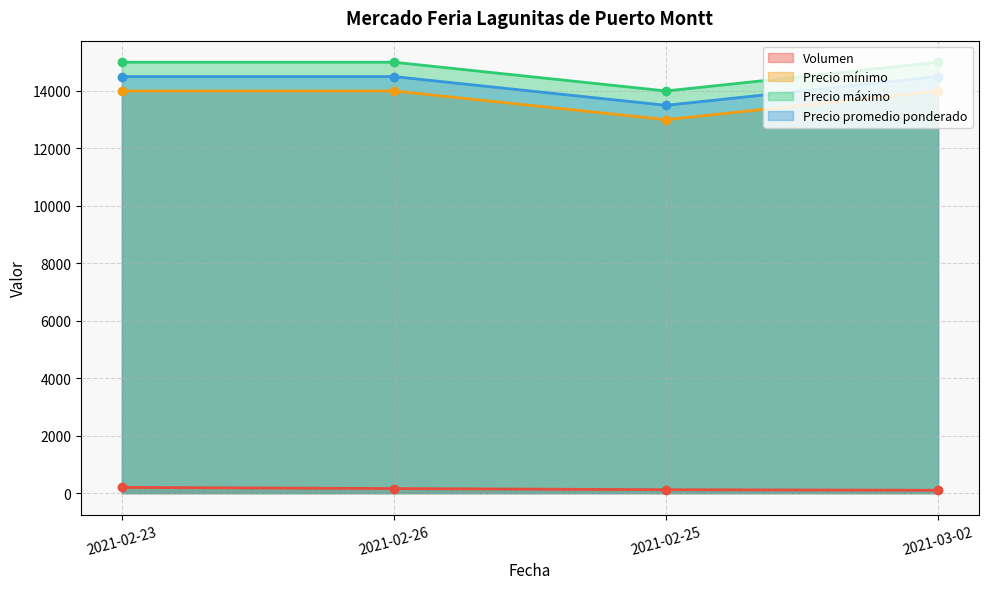

Which series has the largest range (max minus min)?

Precio mínimo